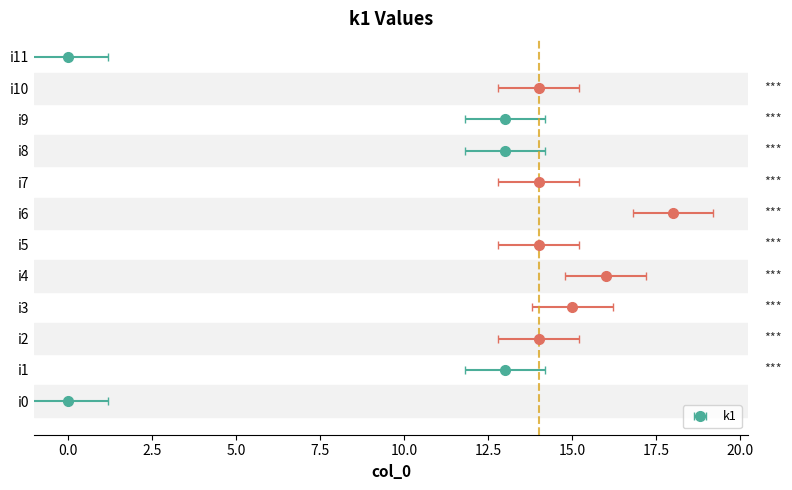

Is it true that the value at i3 is 15?

True